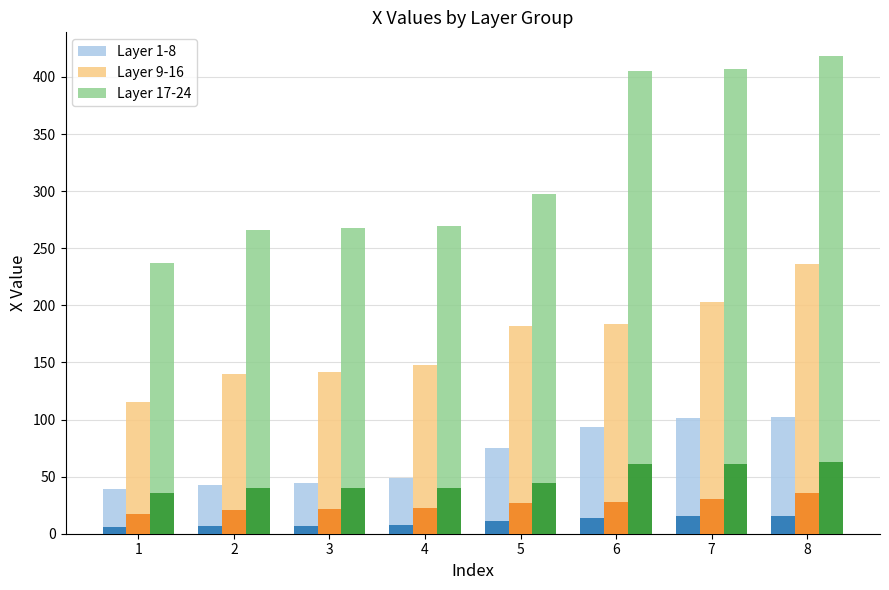

Which series has the largest range (max minus min)?

Layer 17-24